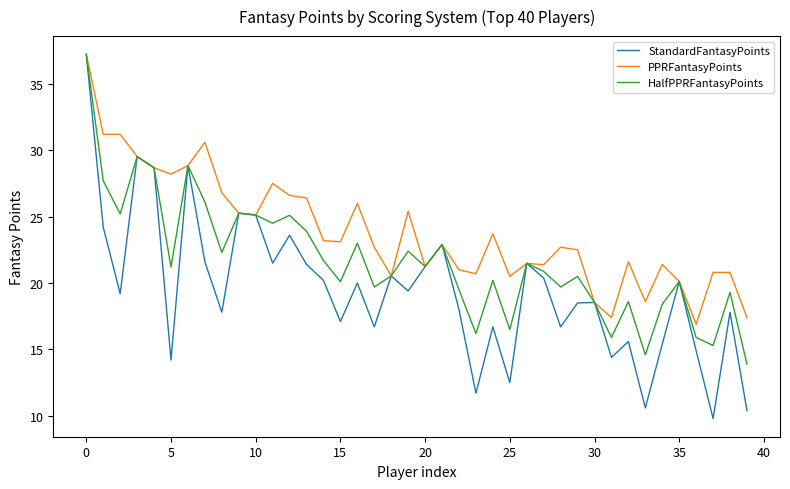

Which series has the widest spread of values?

StandardFantasyPoints